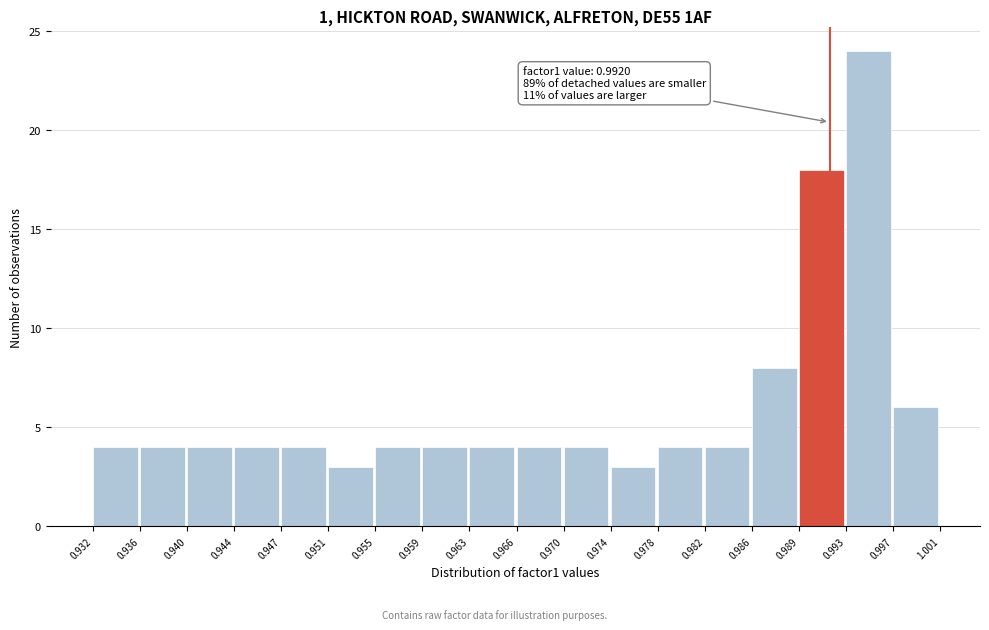

Which range on the x-axis has the tallest bar?

0.993 to 0.997